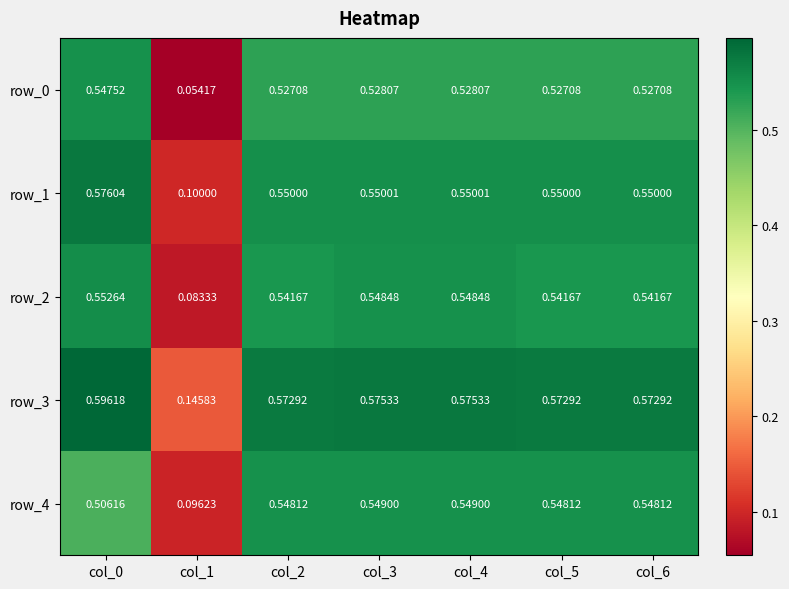

Which series has the widest spread of values?

row_0